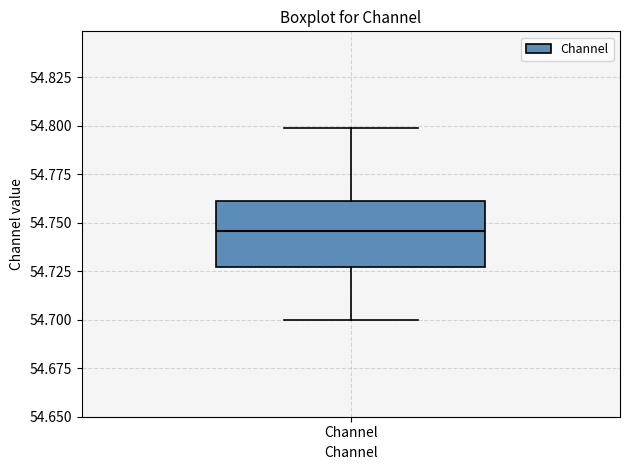

Where does the upper whisker of the box for Channel end on the y-axis? The values are not printed on the chart, so give them approximately, as read against the axis.

54.800